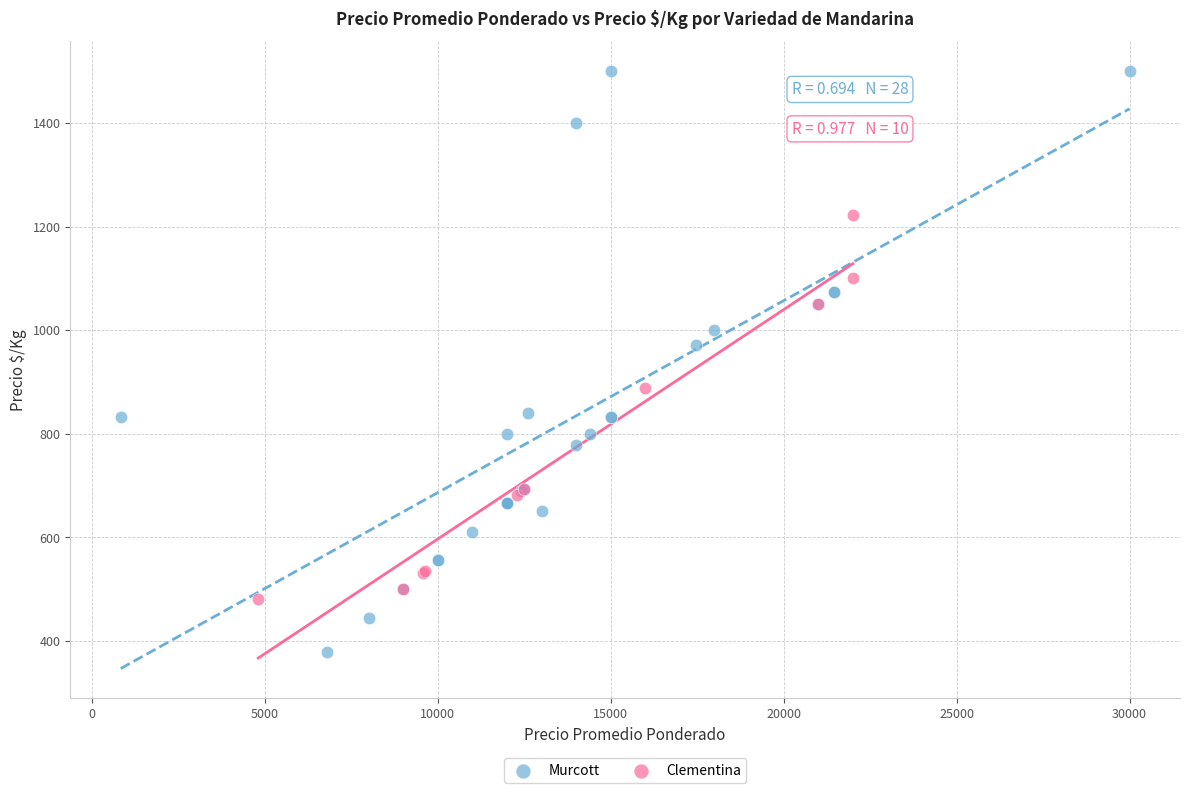

Which series has the widest spread of Y values?

Murcott